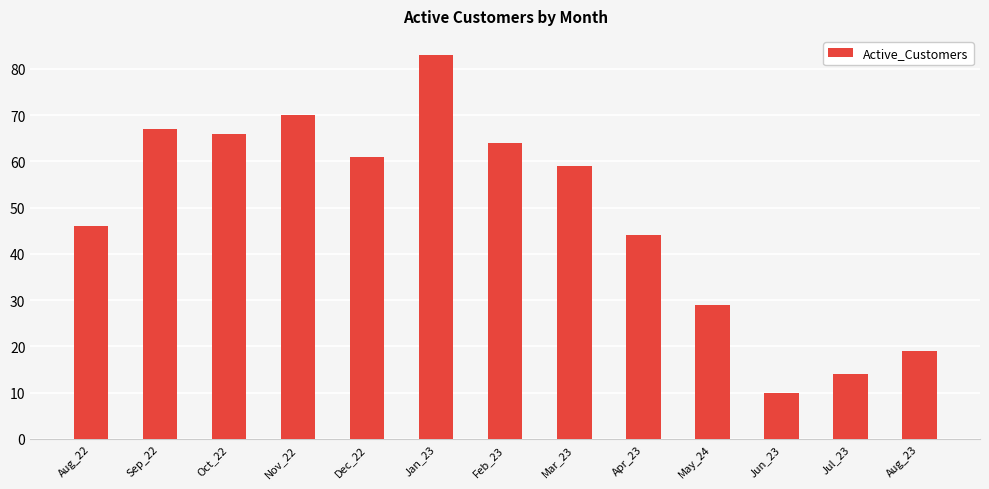

What is the smallest value displayed?

10